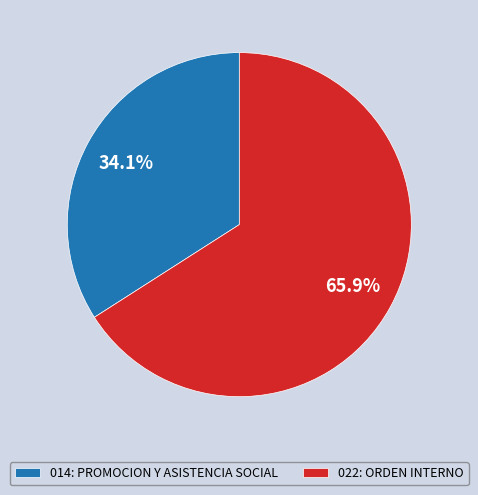

What percentage is the 014: PROMOCION Y ASISTENCIA SOCIAL slice, to the nearest percent?

34%